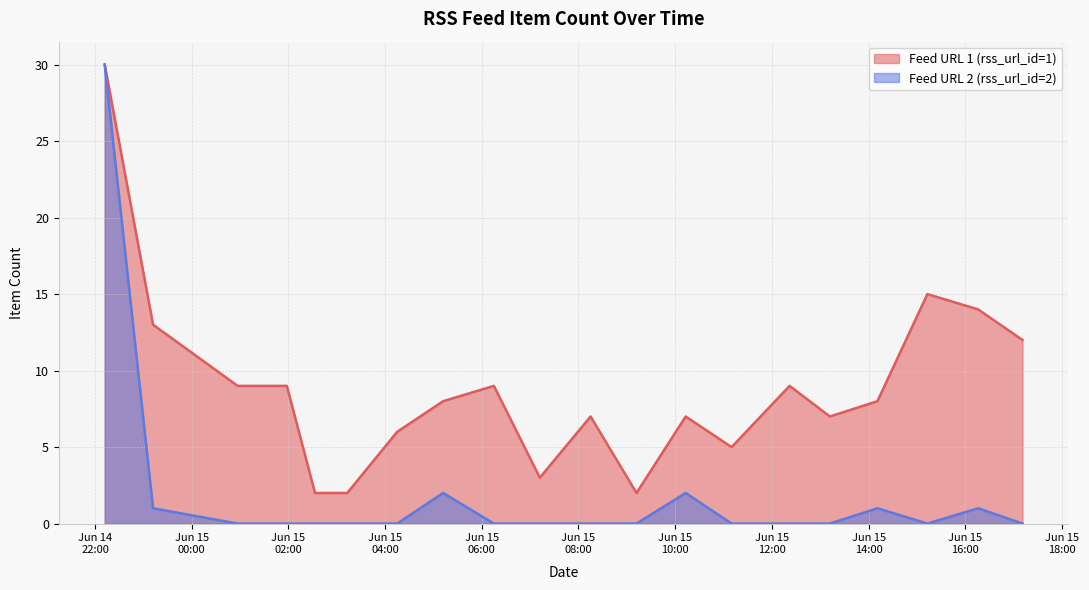

What is the average value of the rss_url_id_2 series?

2